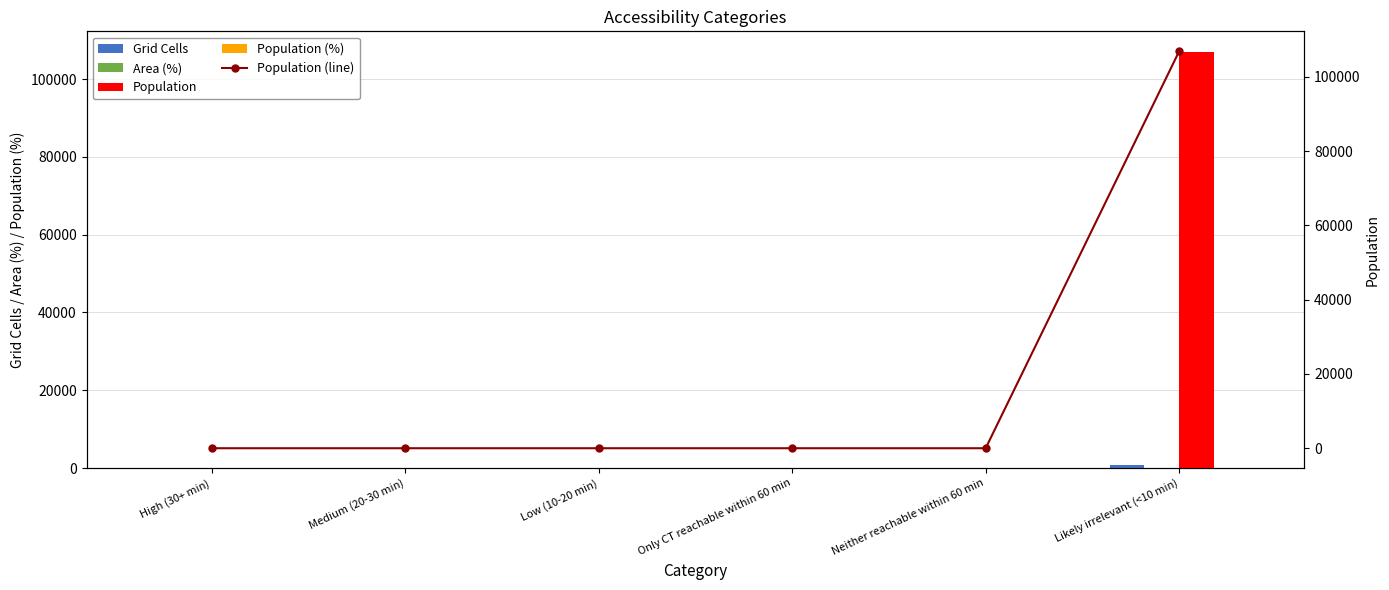

Does the chart contain any negative values?

No